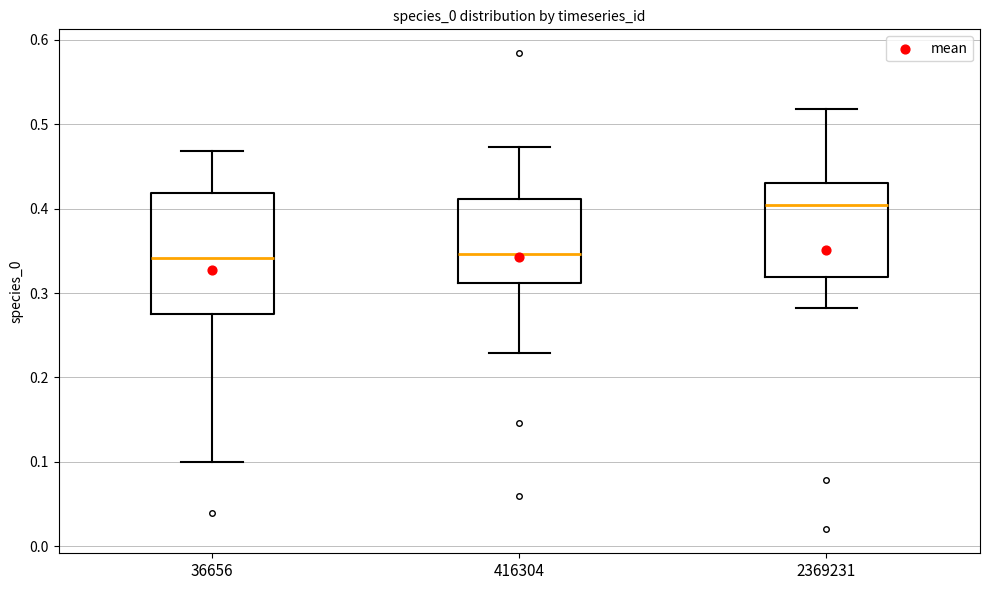

Which box is the tallest, from its lower edge to its upper edge?

36656